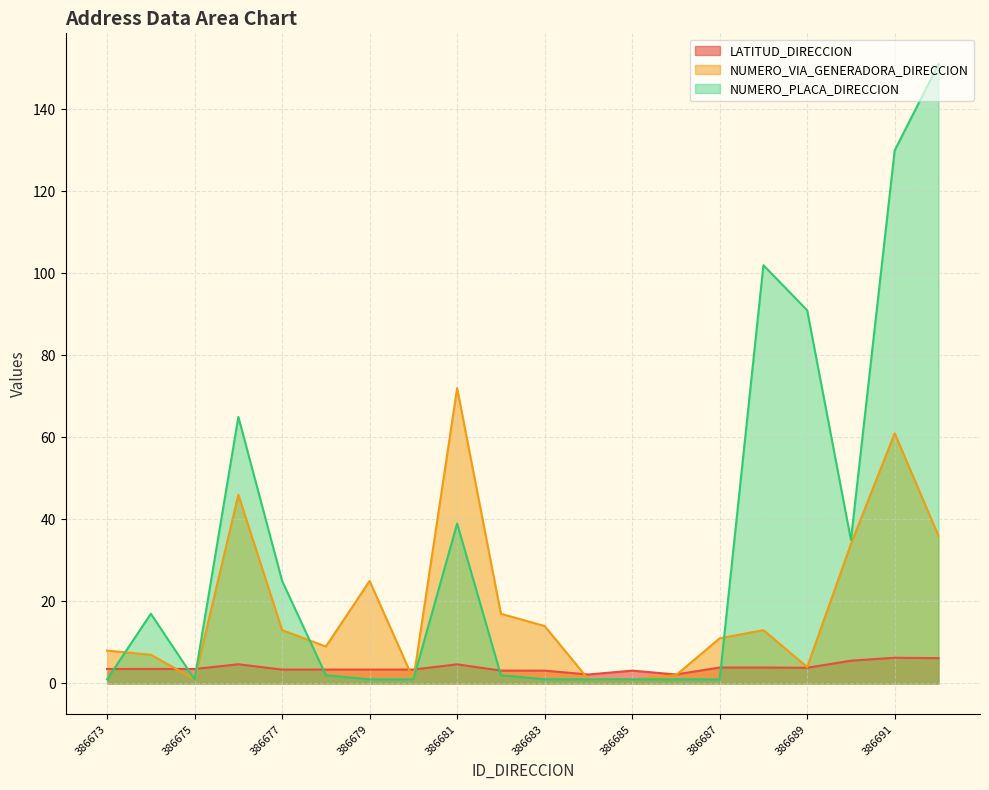

Which series ends up on top after the final intersection of NUMERO_PLACA_DIRECCION and LATITUD_DIRECCION?

NUMERO_PLACA_DIRECCION